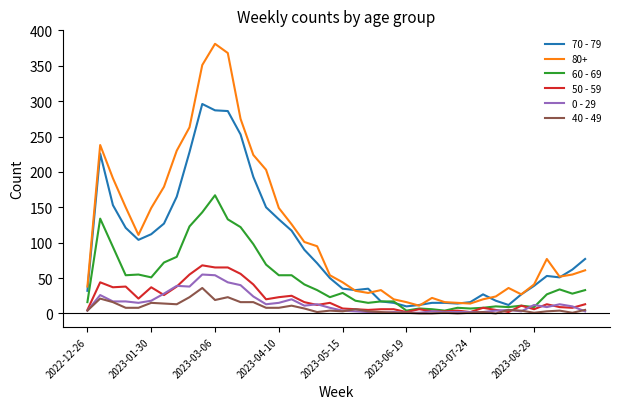

True or false: 60 - 69 has more than 2 interior local peaks.

True